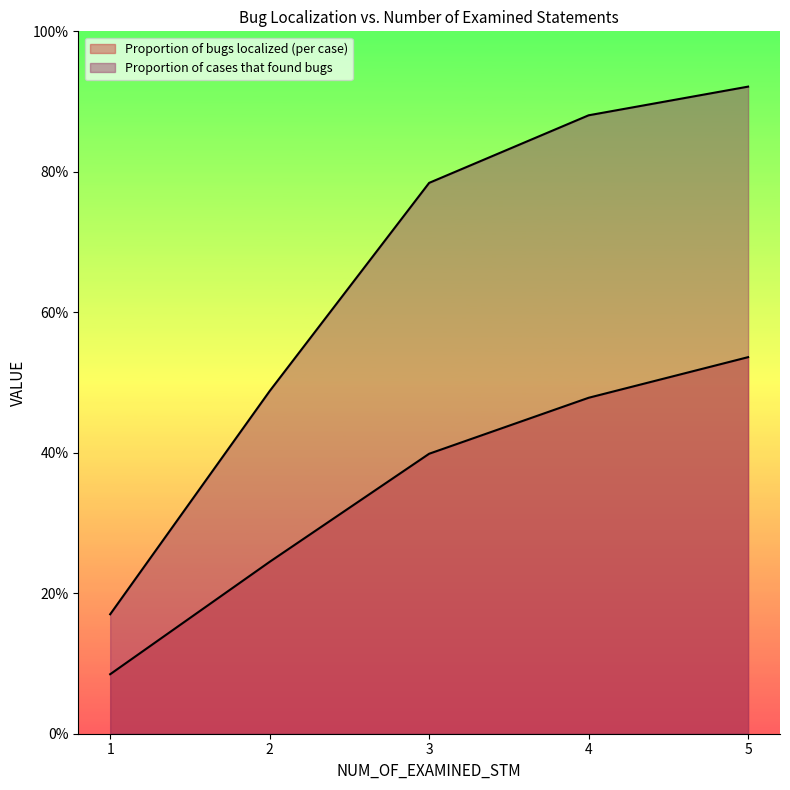

The Proportion of bugs localized (per case) series shows 0.4 at 3. True or false?

True